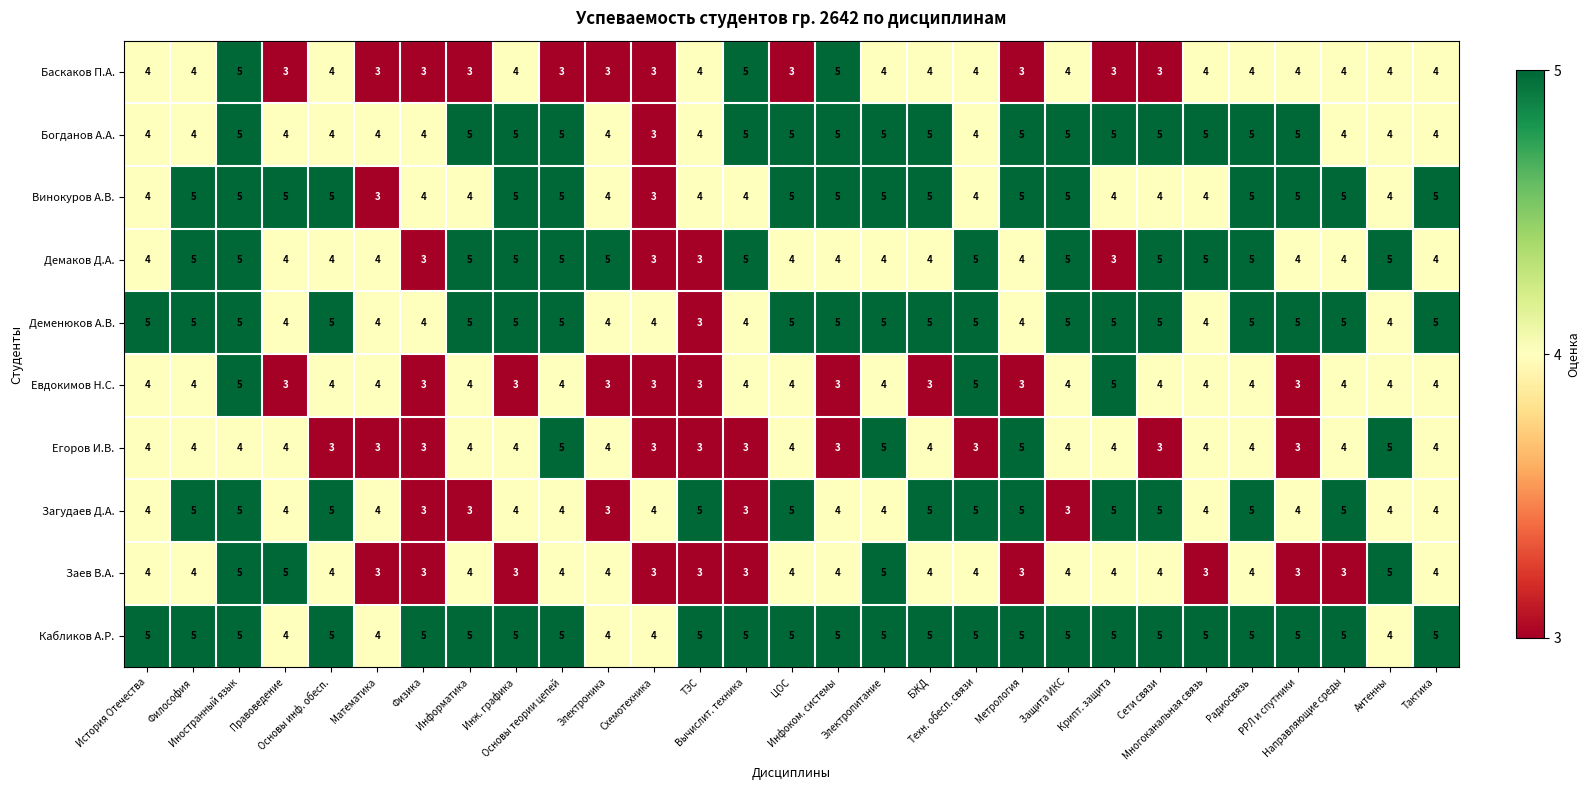

What is the average value of the Евдокимов Н.С. series?

4